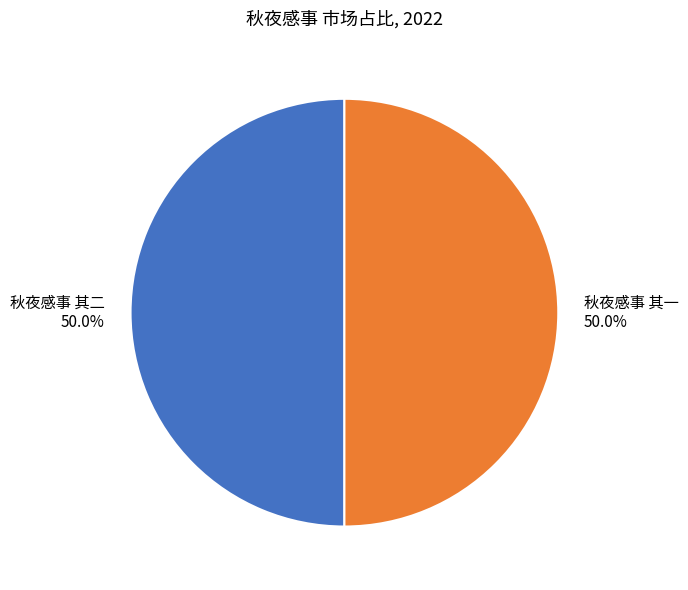

What is the ratio of the value at 秋夜感事 其二 to the value at 秋夜感事 其一?

1.0